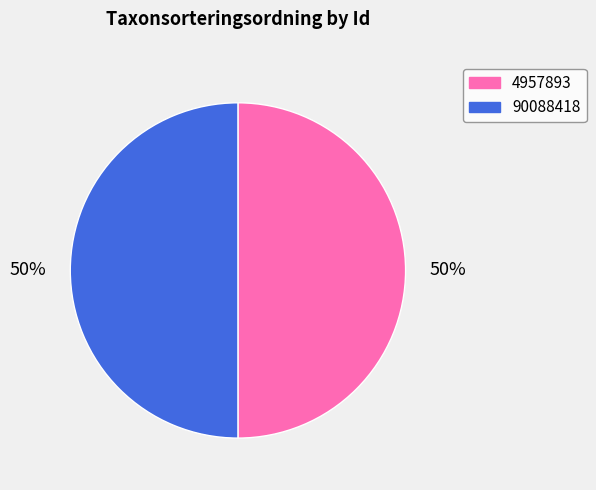

What is the ratio of the value at 90088418 to the value at 4957893?

1.0